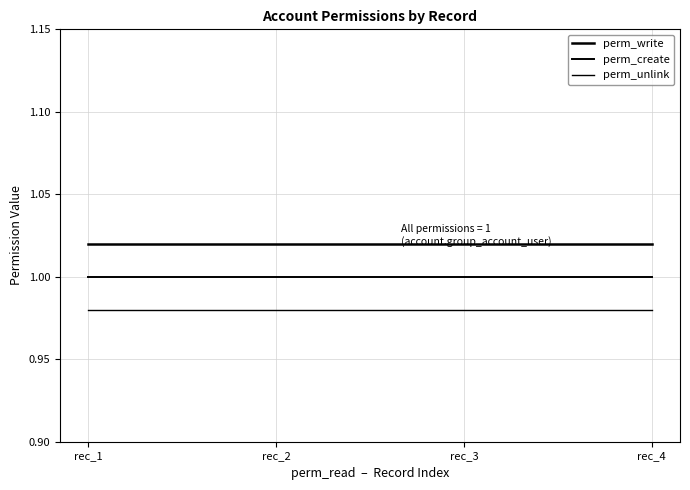

What is the average value of the perm_create series?

1.0